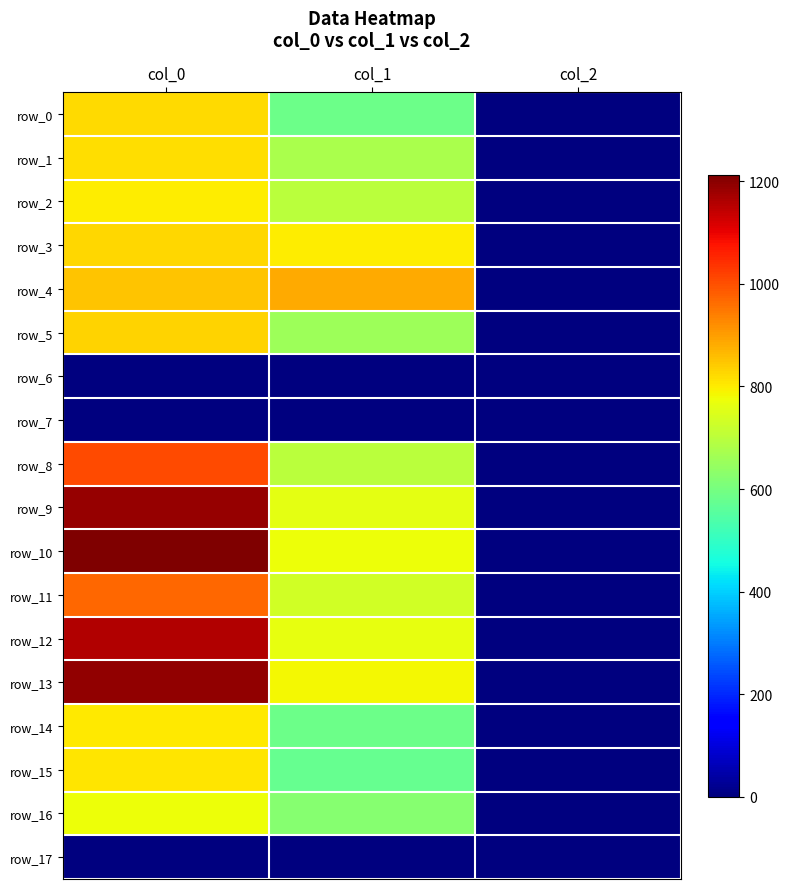

What is the difference between the row_13 values at col_1 and col_2?

781.0